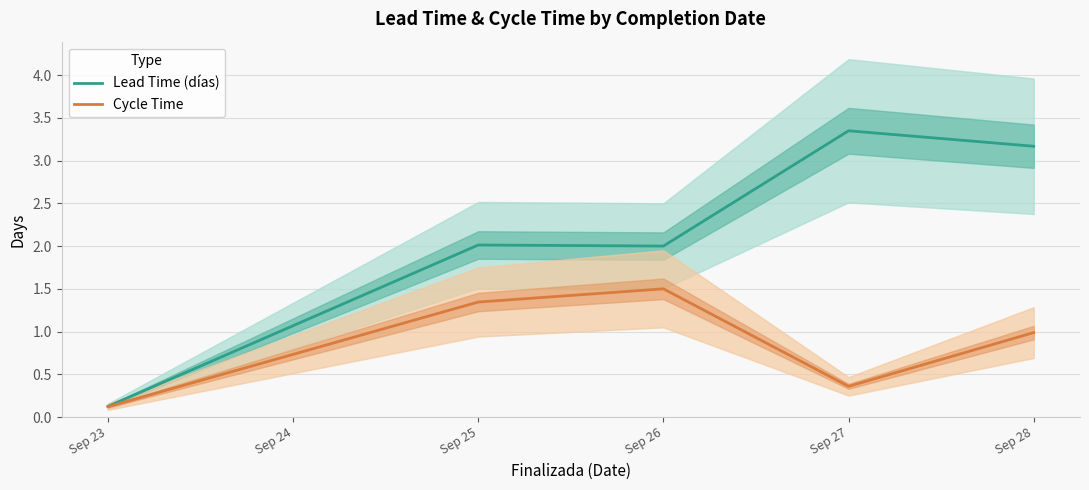

The Cycle Time series shows 0.5 at Sep 26. True or false?

False